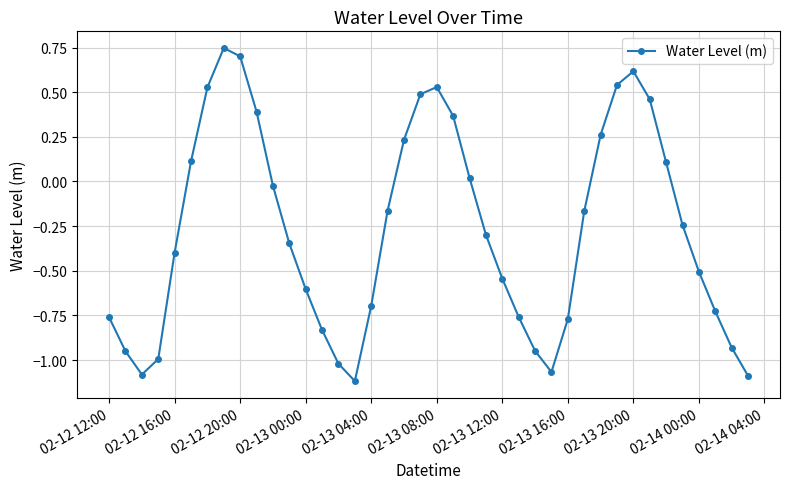

How many points are higher than both their immediate neighbors (excluding endpoints)?

3